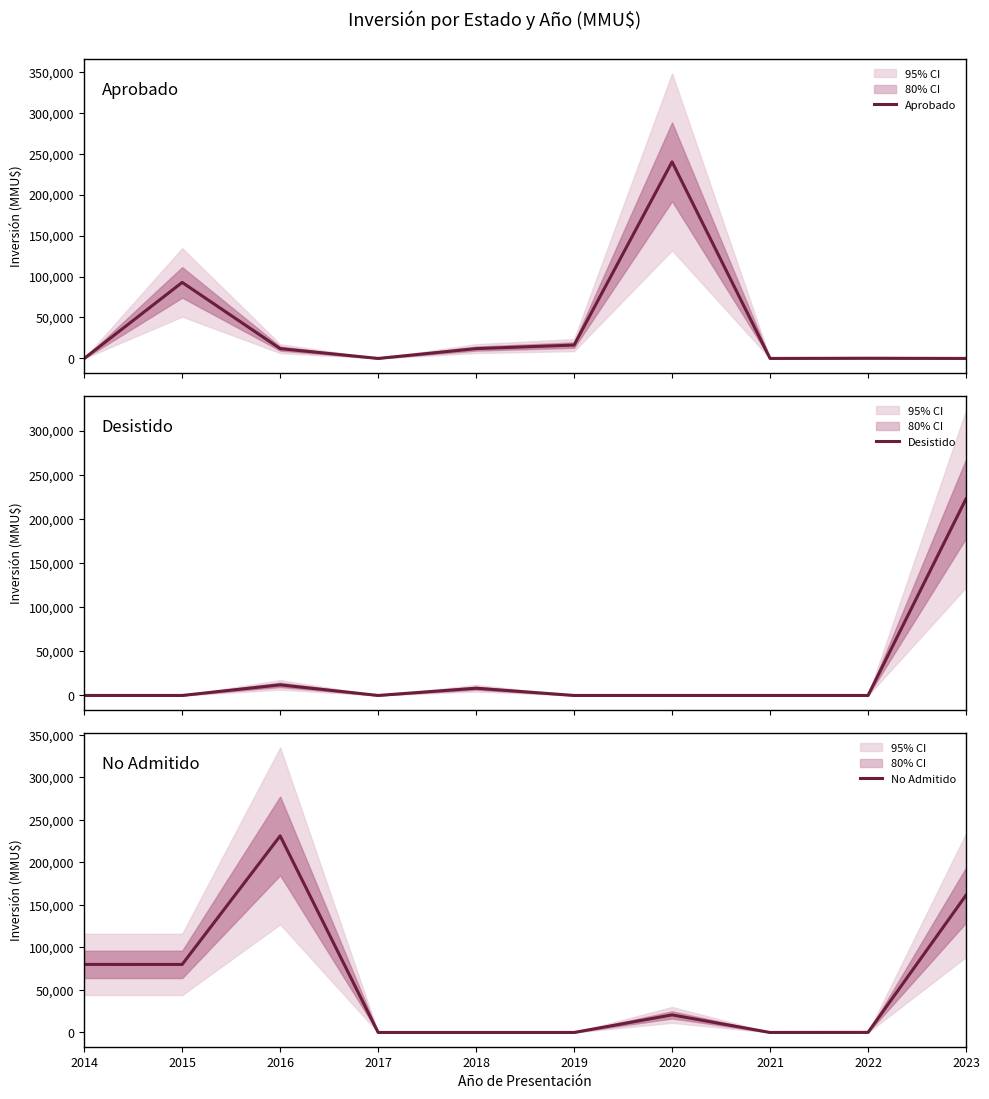

Rank the categories by Aprobado value from highest to lowest.

2020, 2015, 2019, 2016, 2018, 2022, 2014, 2017, 2021, 2023